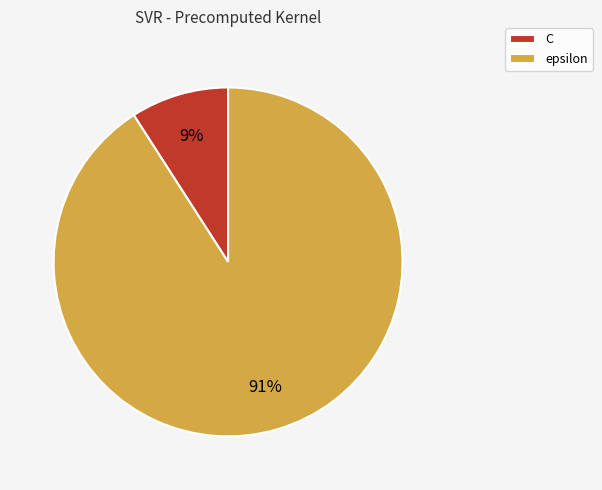

To the nearest percent, what is the difference between the largest and smallest slice percentages?

82%